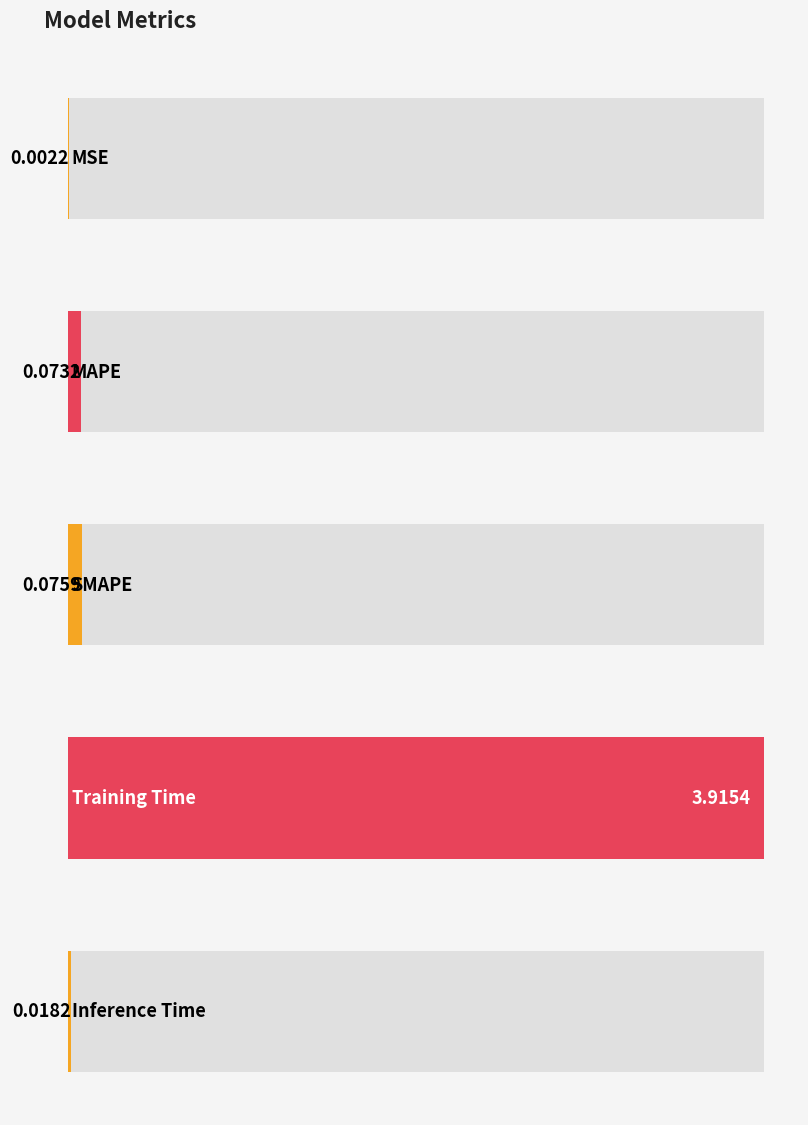

Reading right to left, extract all data points from this chart.

Inference Time=0.0	Training Time=3.9	SMAPE=0.1	MAPE=0.1	MSE=0.0